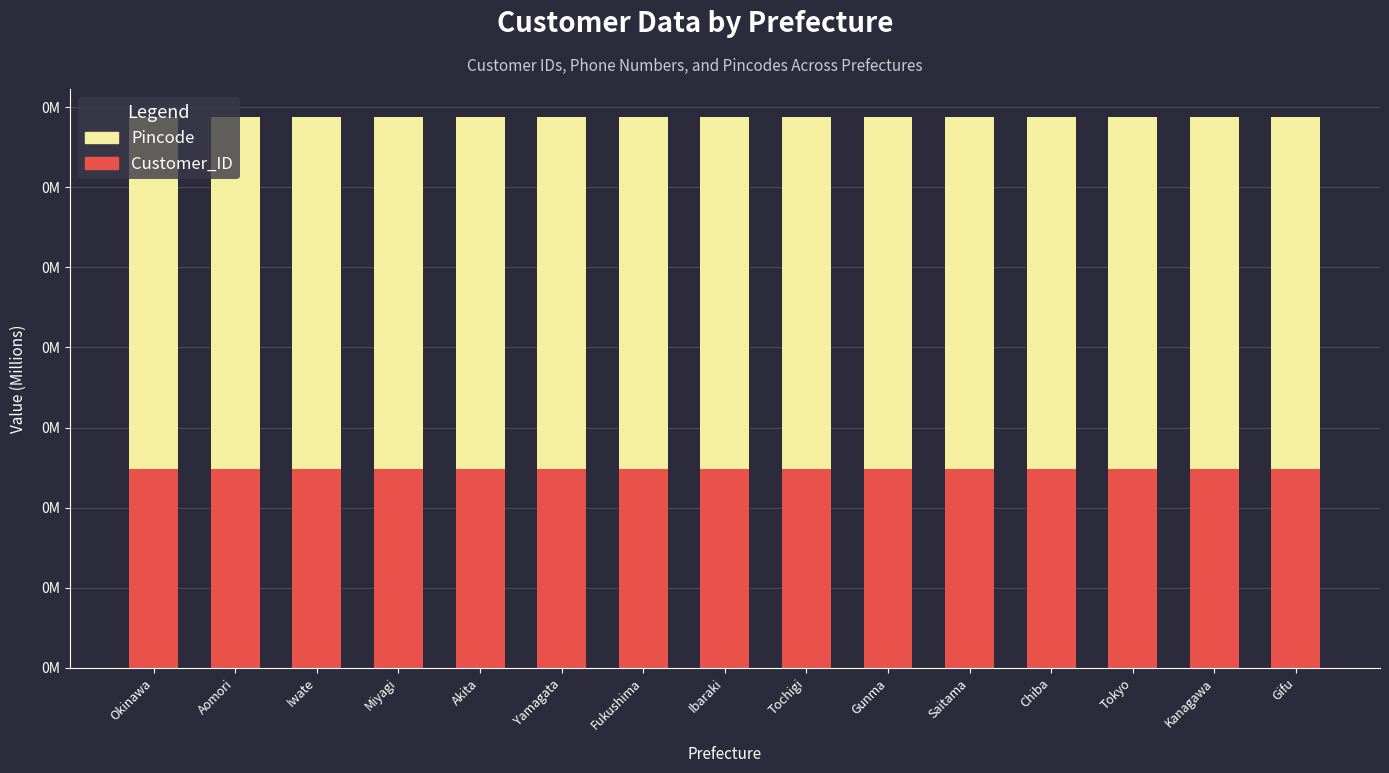

What is the label of the 2nd bar from the left?

Aomori